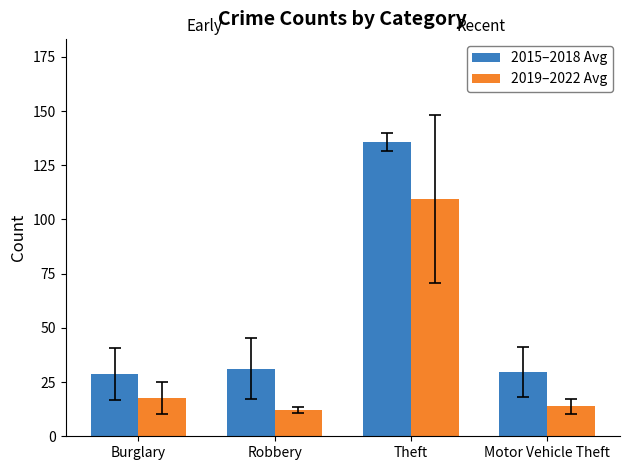

Where is 2019–2022 Avg nearest to the value 60?

Burglary